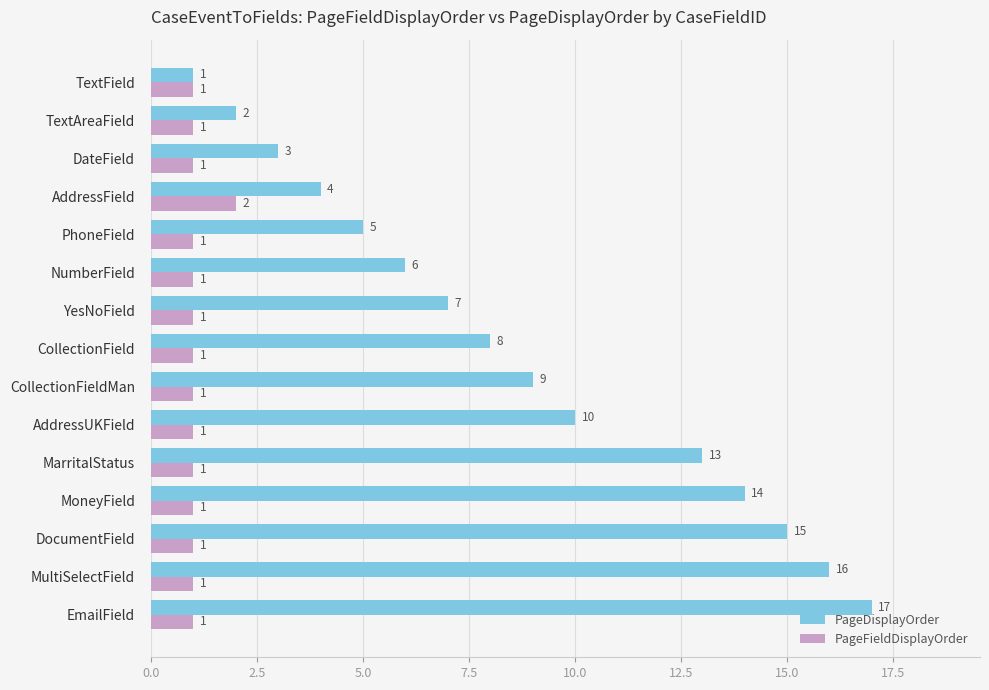

Rank the series at CollectionField from highest to lowest value.

PageDisplayOrder, PageFieldDisplayOrder